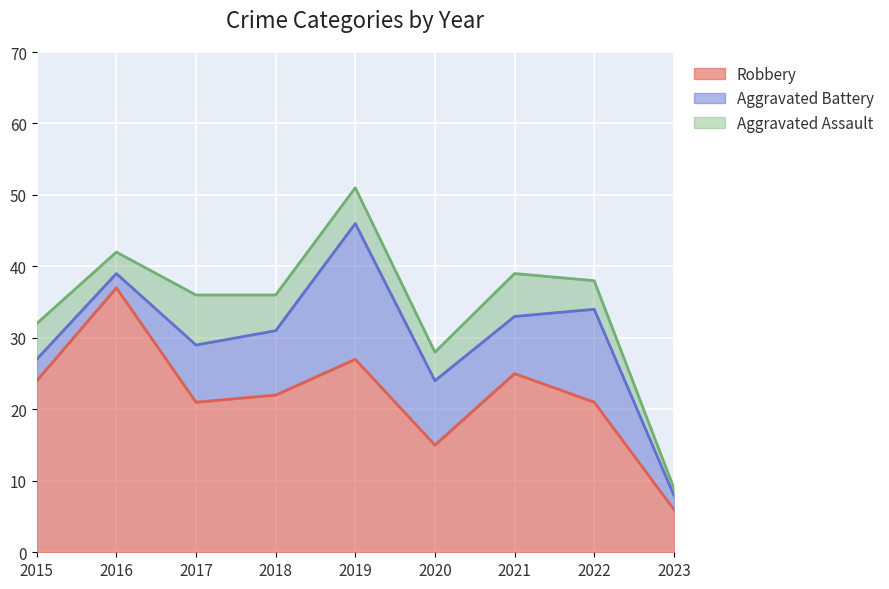

What is the lowest value of the Aggravated Battery series?

2